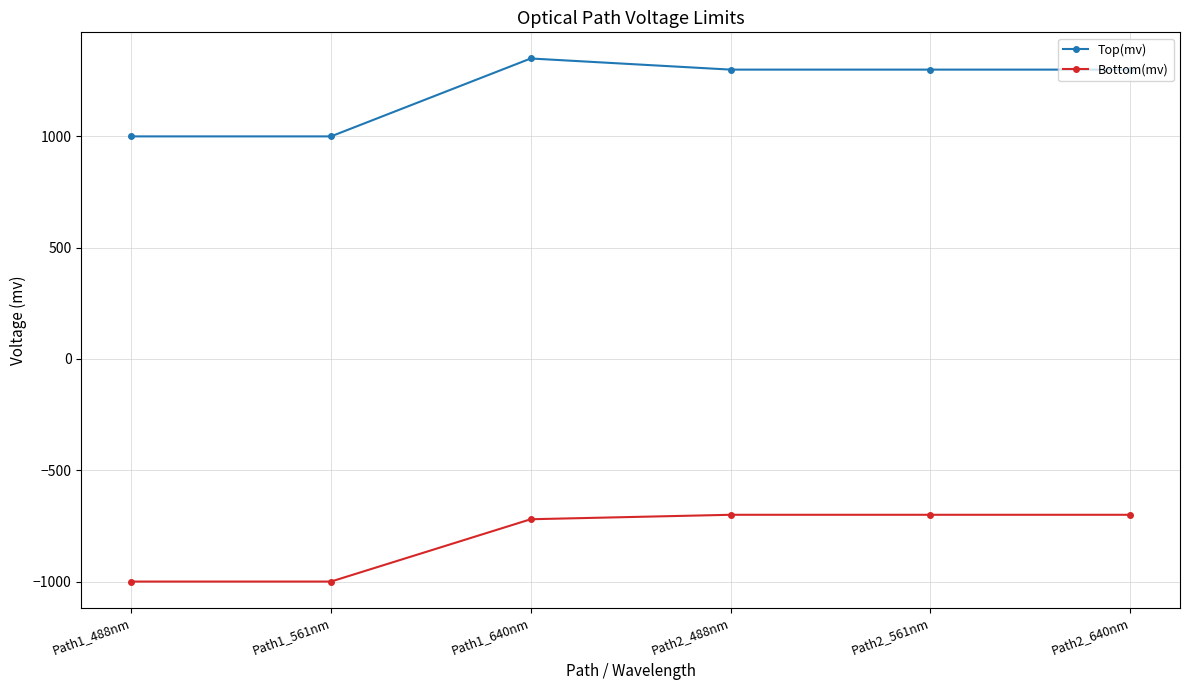

True or false: Top(mv) and Bottom(mv) cross at least once.

False